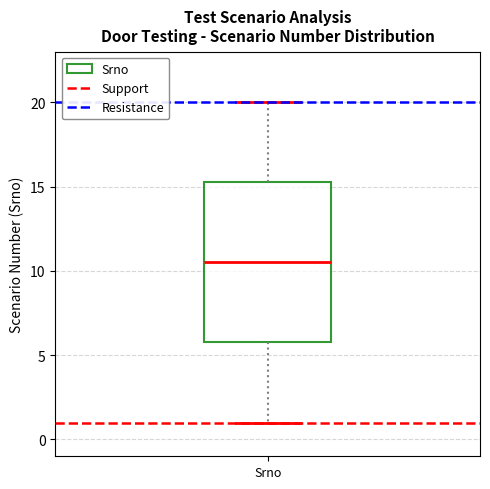

Where is the upper edge of the box for Srno on the y-axis? The values are not printed on the chart, so give them approximately, as read against the axis.

15.5